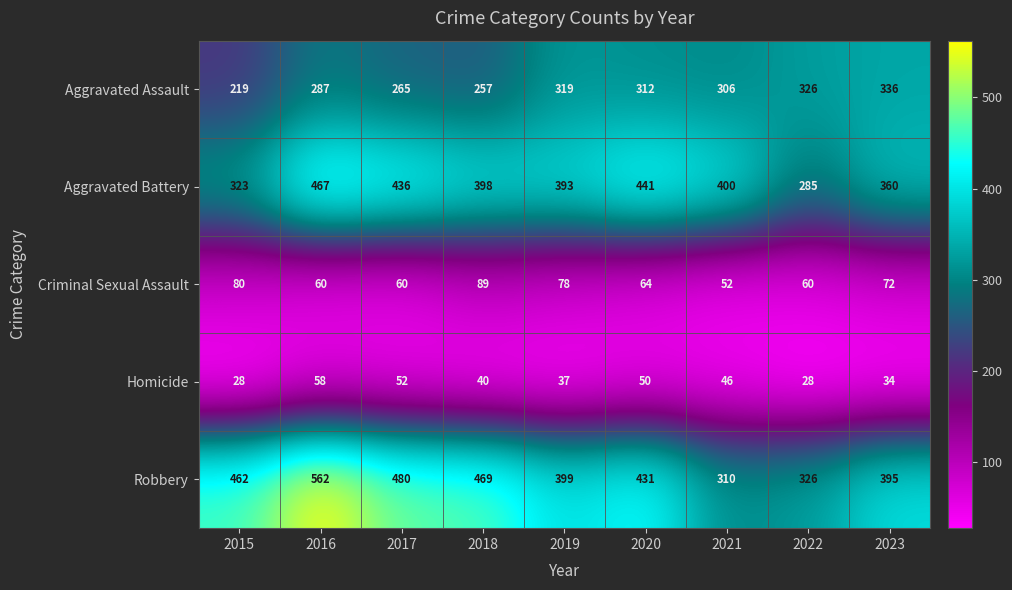

Which series has the largest range (max minus min)?

Robbery